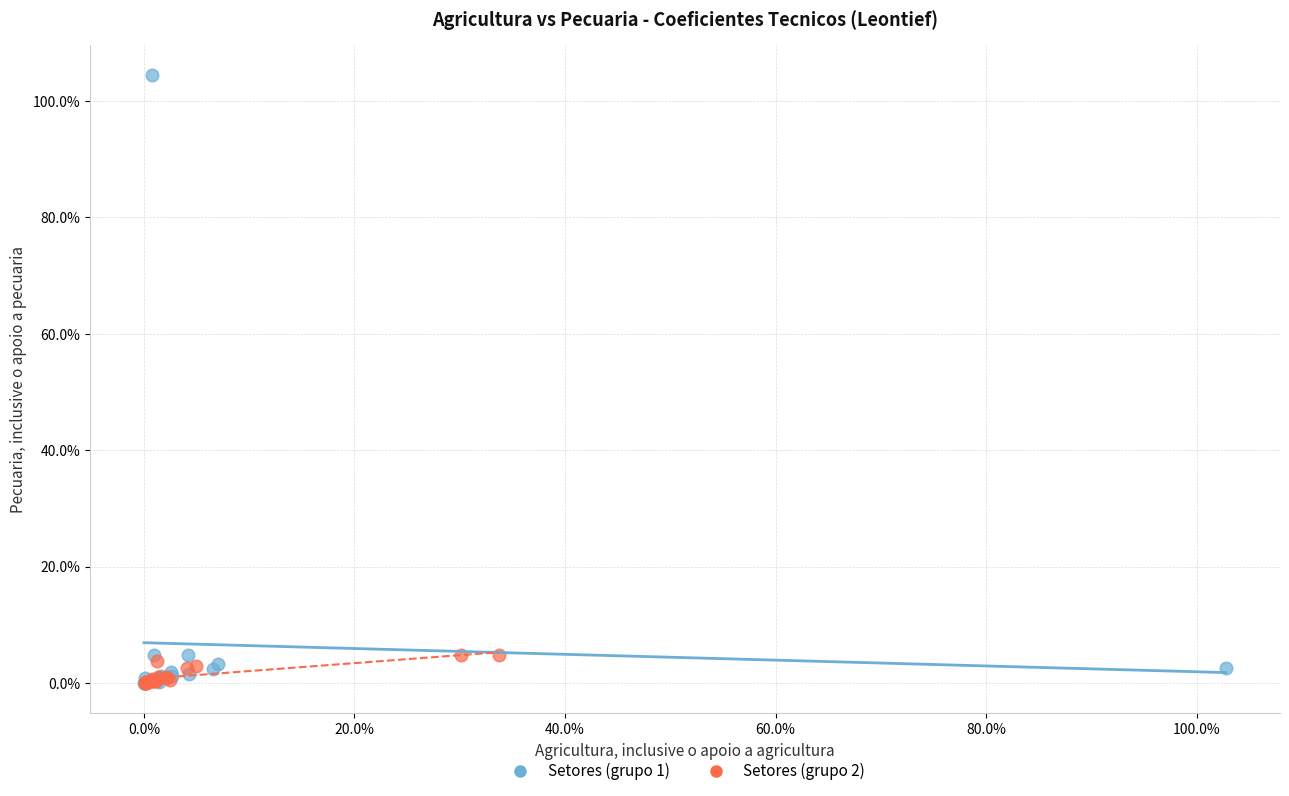

Which series has the largest Y range (max minus min)?

Setores (grupo 1)